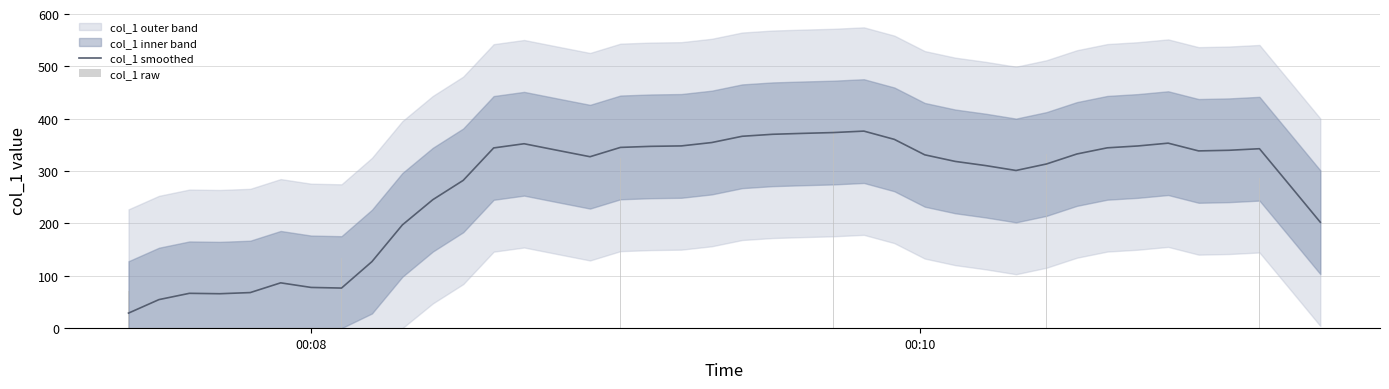

What is the maximum value for col_1 smoothed?

376.4